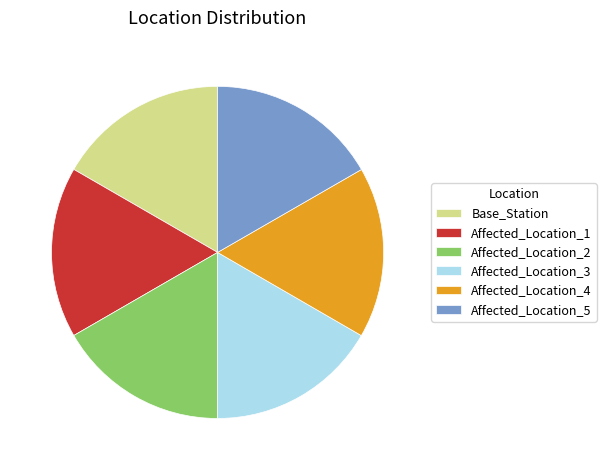

How many slices are in this pie chart?

6